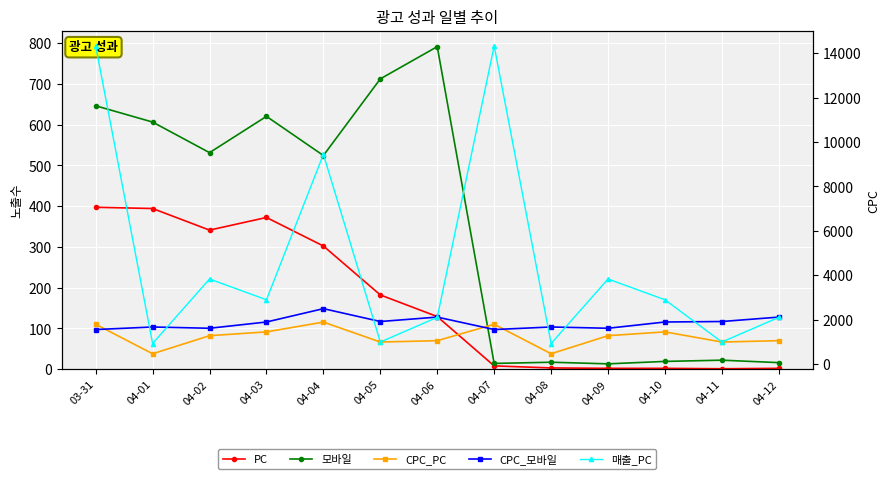

Which category has the lowest value across all series?

04-11